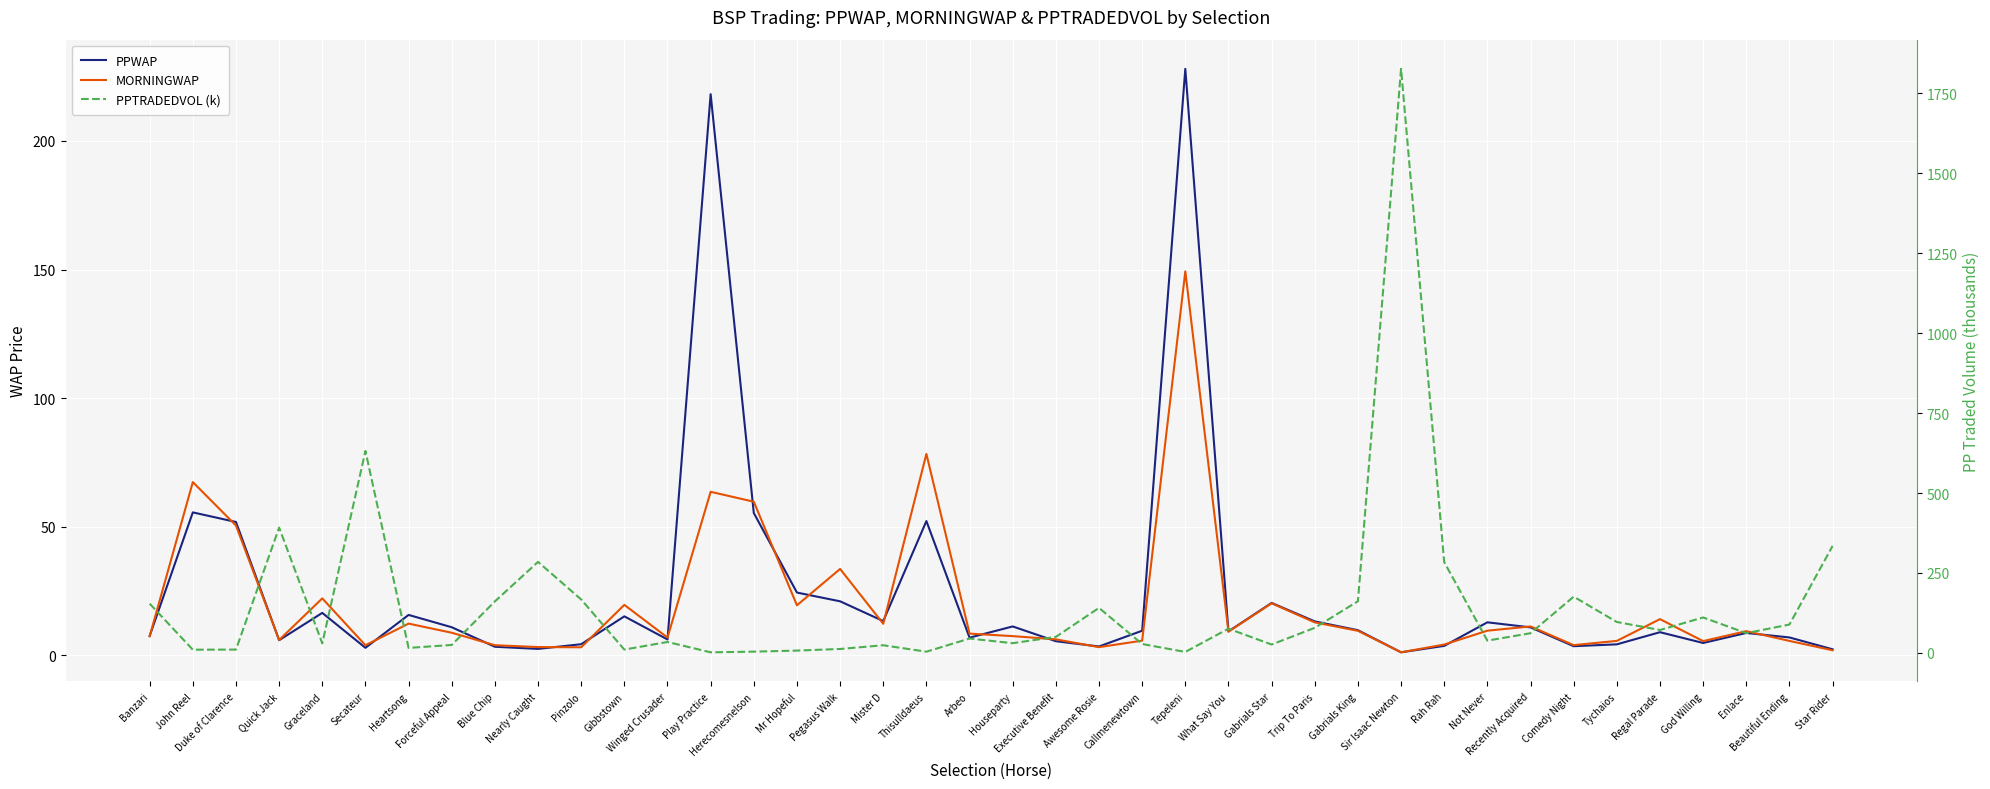

How many interior local valleys does the PPTRADEDVOL (k) series have?

12